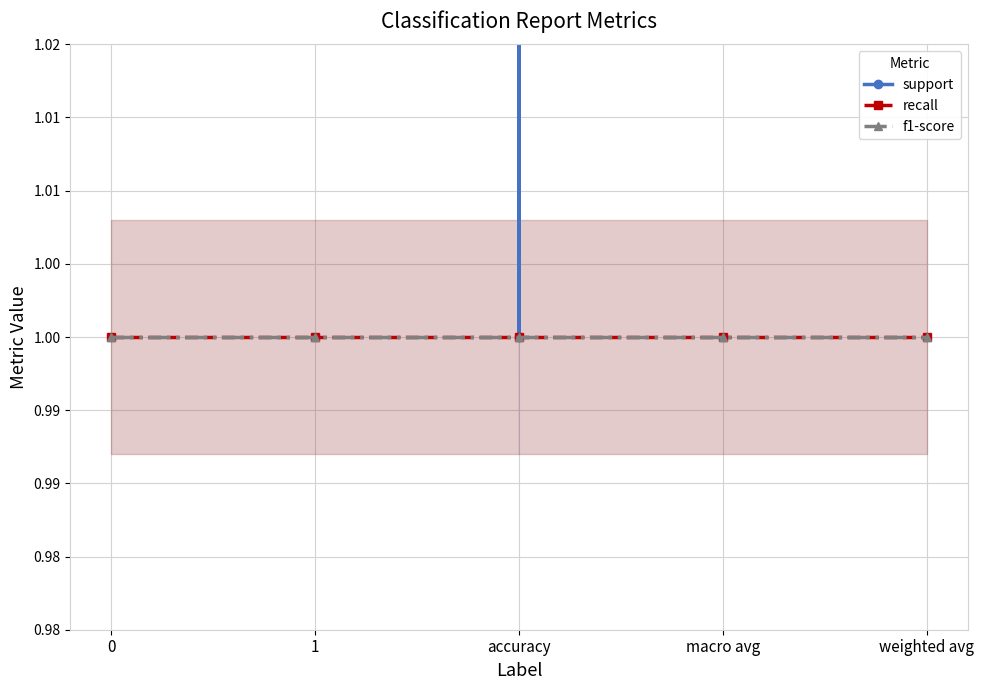

Is it true that support equals 101 at 1?

True